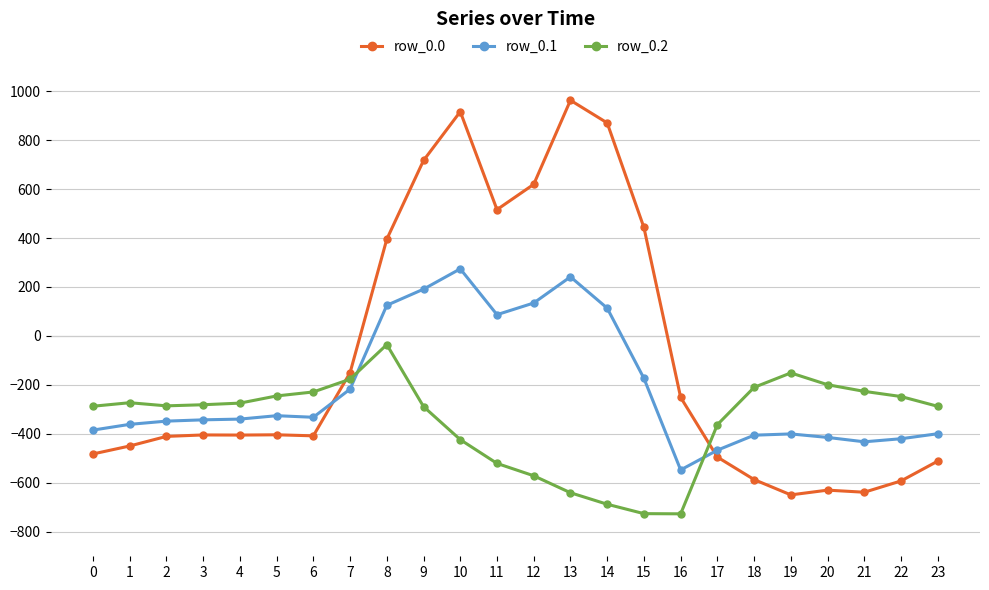

Between which two adjacent categories do row_0.1 and row_0.2 first intersect?

7 and 8